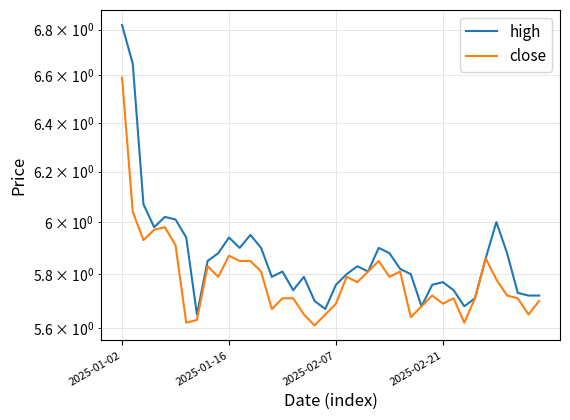

What is the difference between the highest and lowest values at 17?

0.1